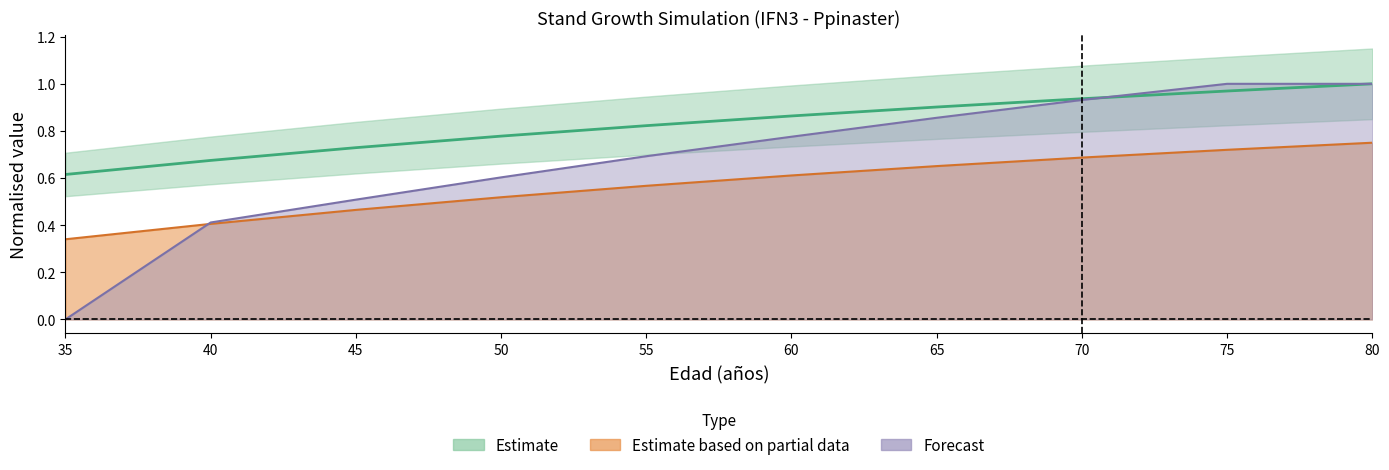

Which series changed the most between 70 and 75?

V_dead (m3/ha)